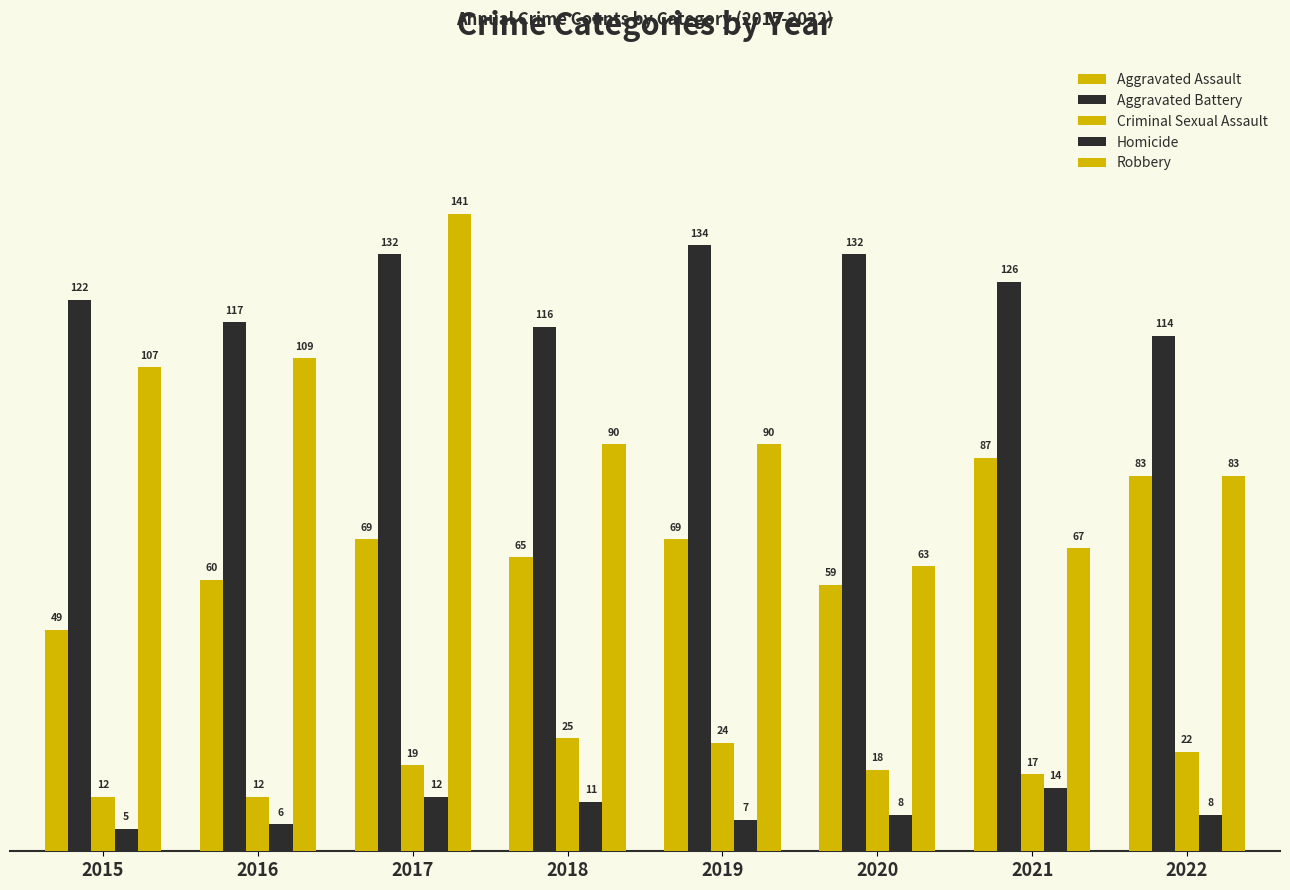

At how many categories does at least one series exceed 98?

8